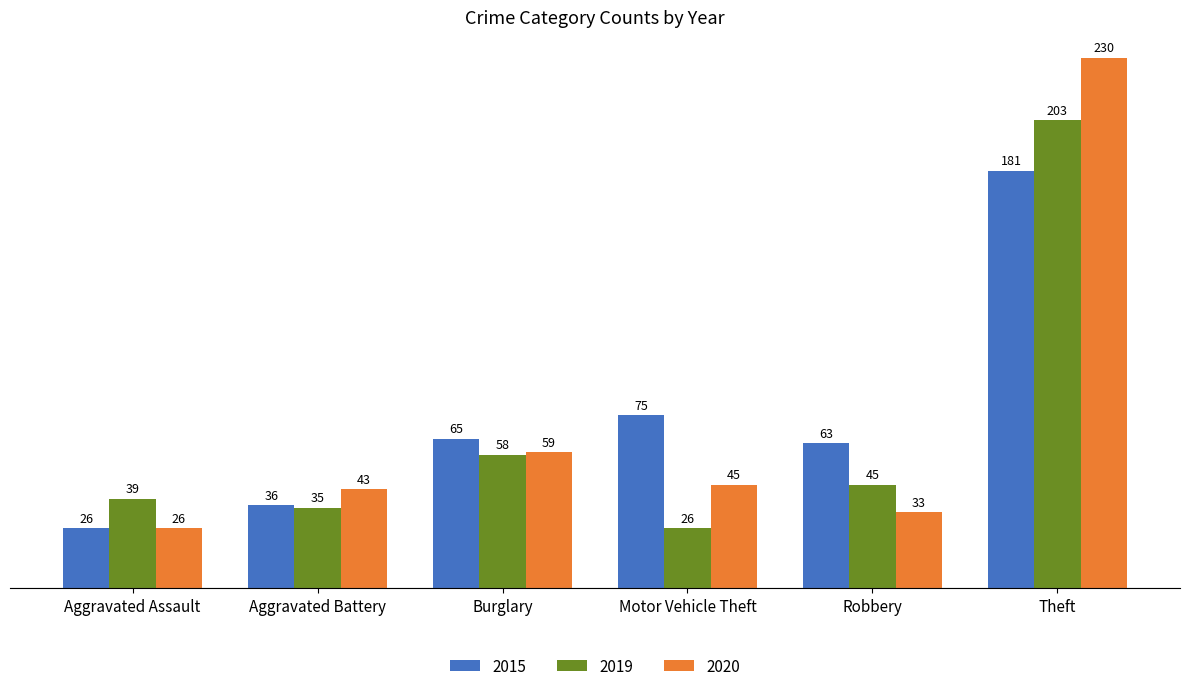

What is the difference between the second highest and minimum values in the 2015 series?

49